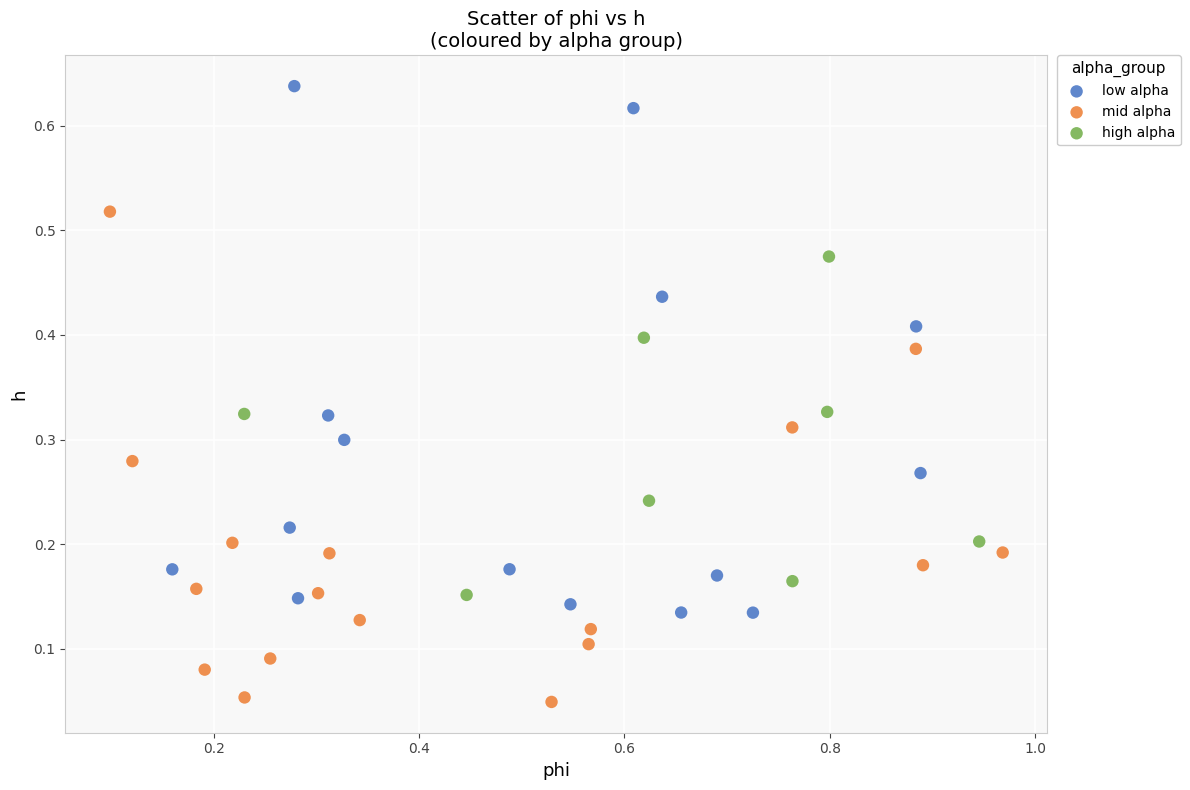

Which series has the widest spread of Y values?

low alpha